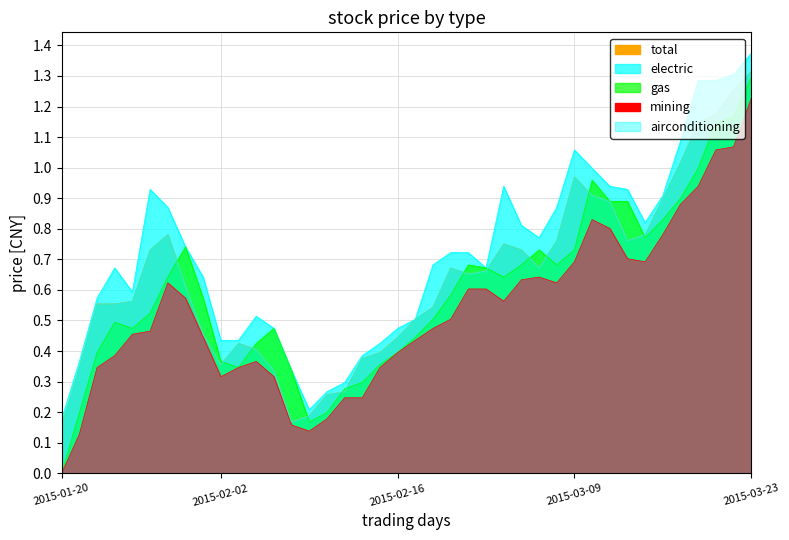

What are all the series names shown in the legend?

total, electric, gas, mining, airconditioning